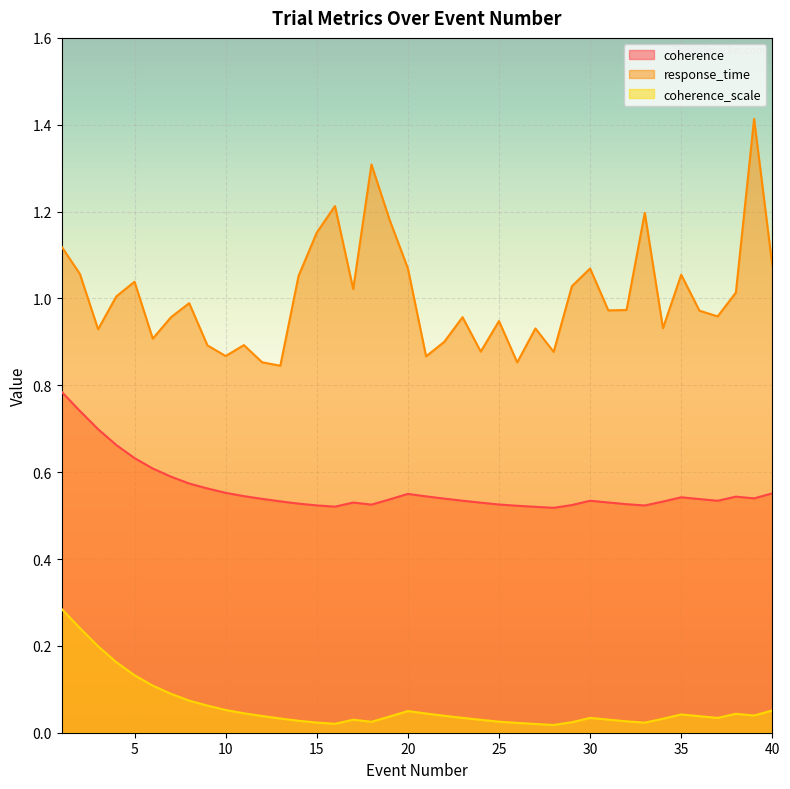

Is the value of coherence_scale at 39 greater than the value of coherence at 3?

No